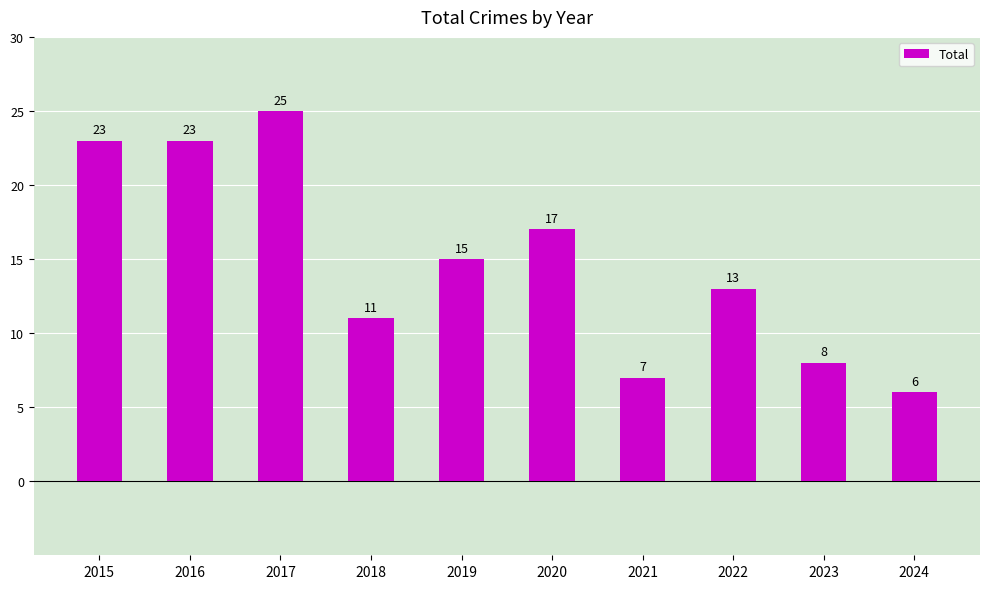

What value does the data have at 2024?

6